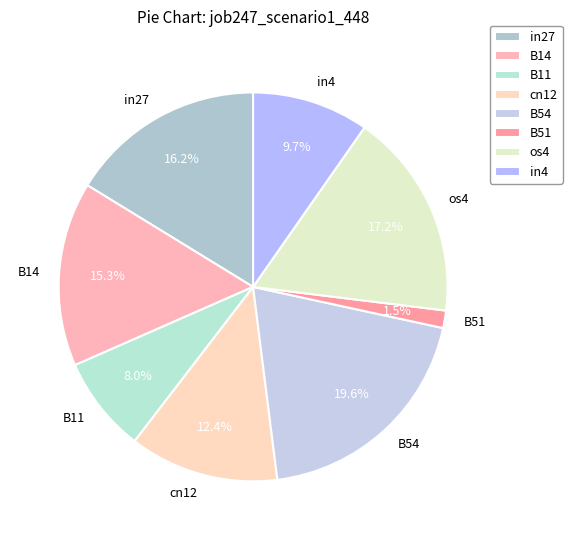

What percentage do B11 and cn12 together represent?

20.4%